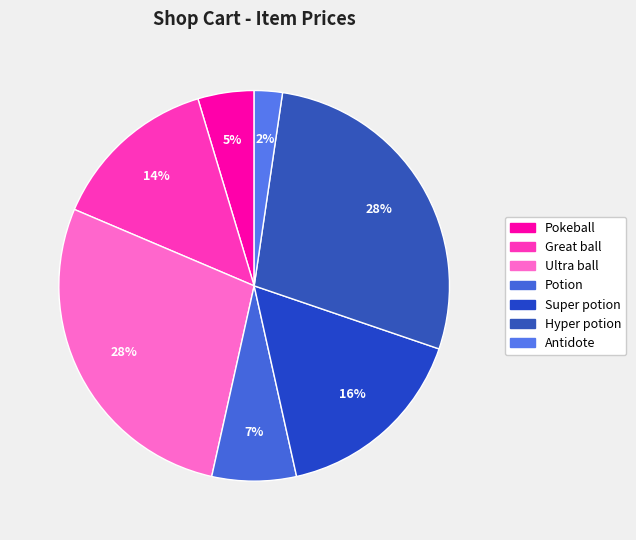

True or false: Pokeball accounts for 5% of the total.

True